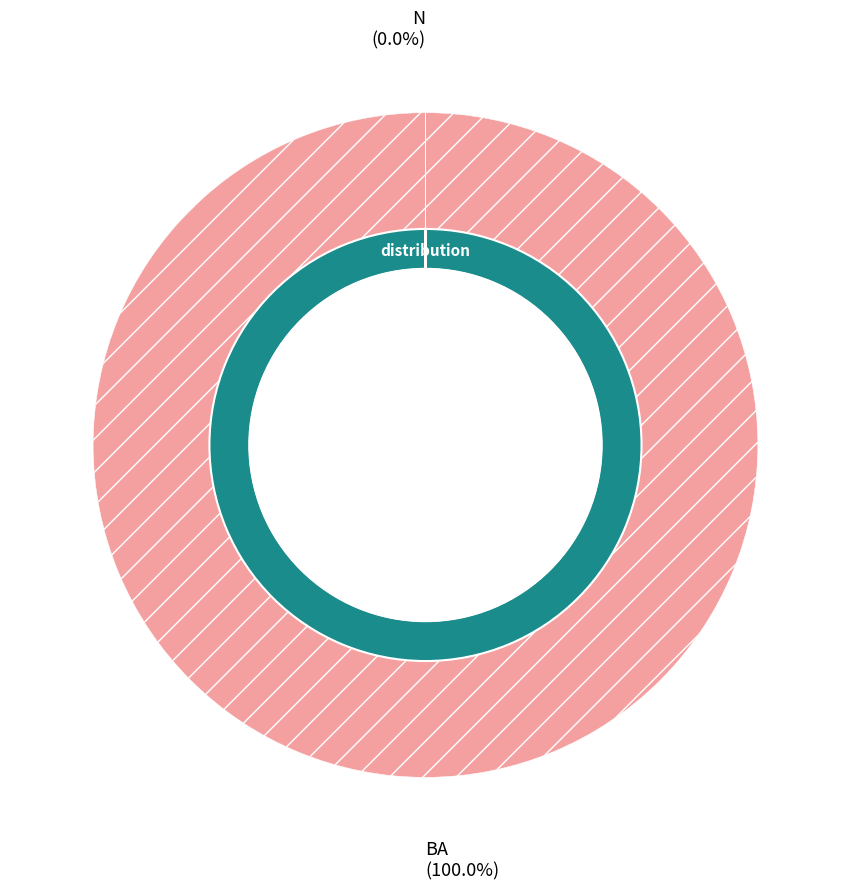

Is there any slice that represents more than half of the pie?

Yes